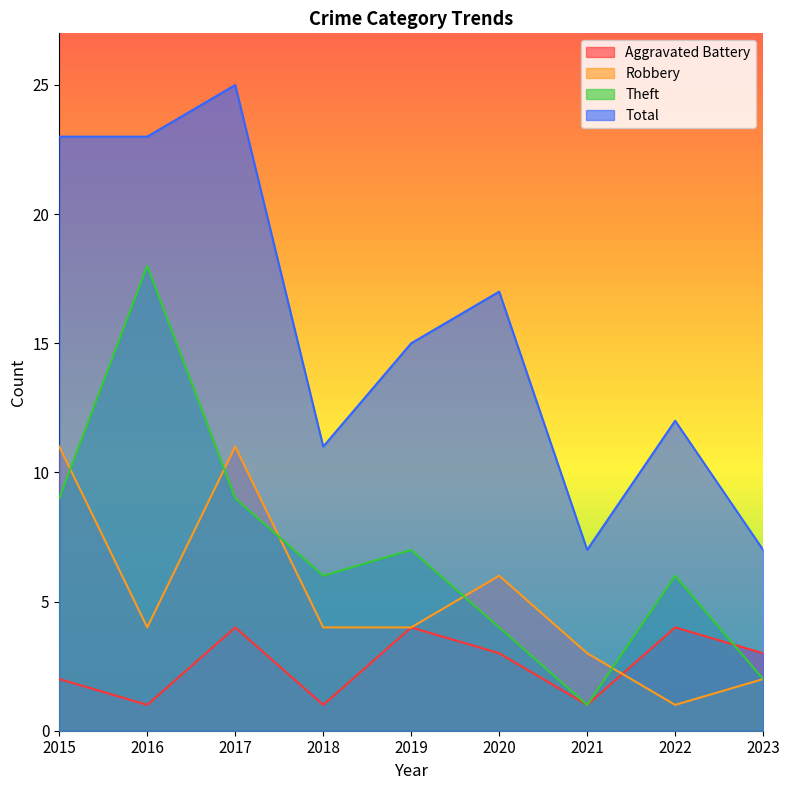

Reading left to right, what are all the values shown in this chart?

Aggravated Battery: 2	1	4	1	4	3	1	4	3
Robbery: 11	4	11	4	4	6	3	1	2
Theft: 9	18	9	6	7	4	1	6	2
Total: 23	23	25	11	15	17	7	12	7